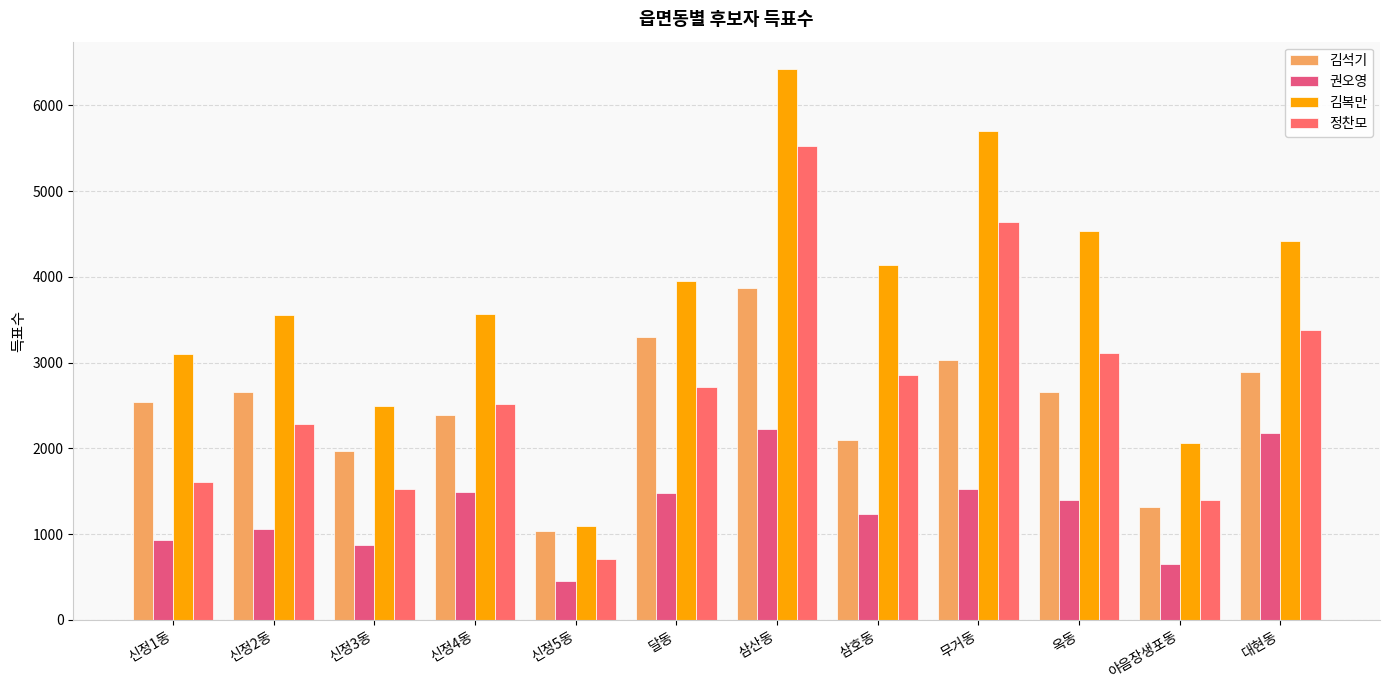

Rank the series at 무거동 from highest to lowest value.

김복만, 정찬모, 김석기, 권오영